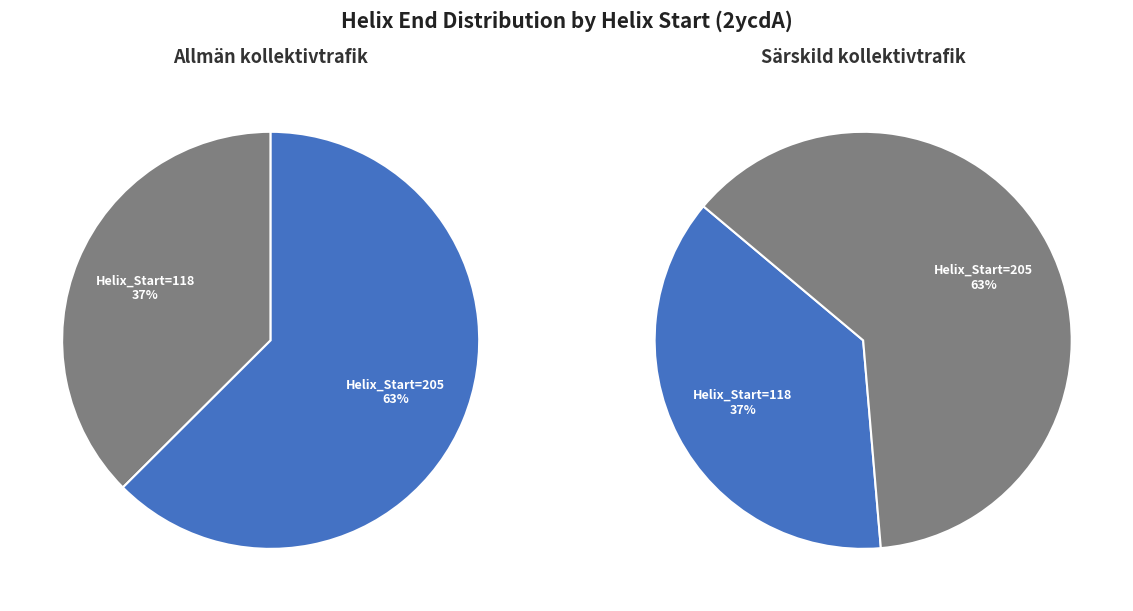

Which category has the smallest portion of the pie?

118